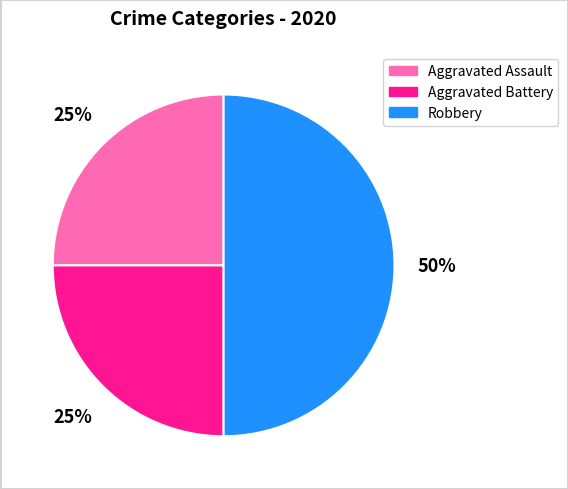

Do Robbery and Aggravated Assault together represent more than half of the pie?

Yes